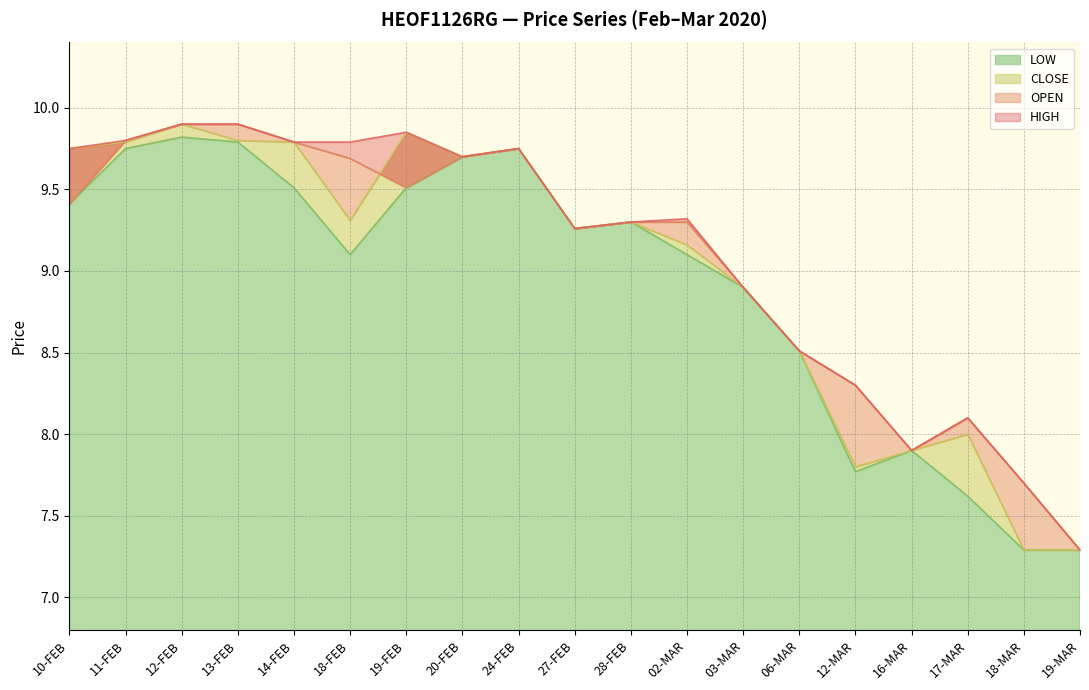

Which series has the largest range (max minus min)?

OPEN